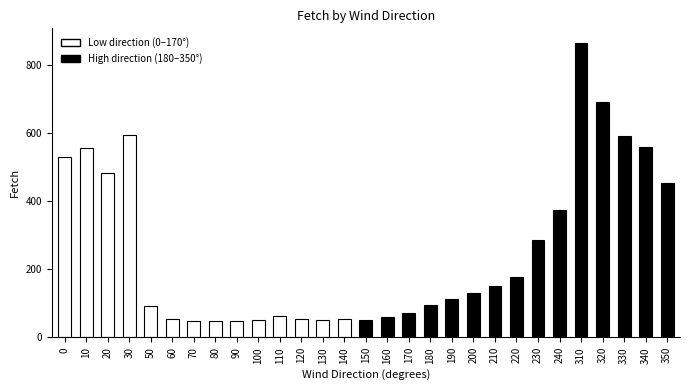

What is the value of the 9th bar from the left?

48